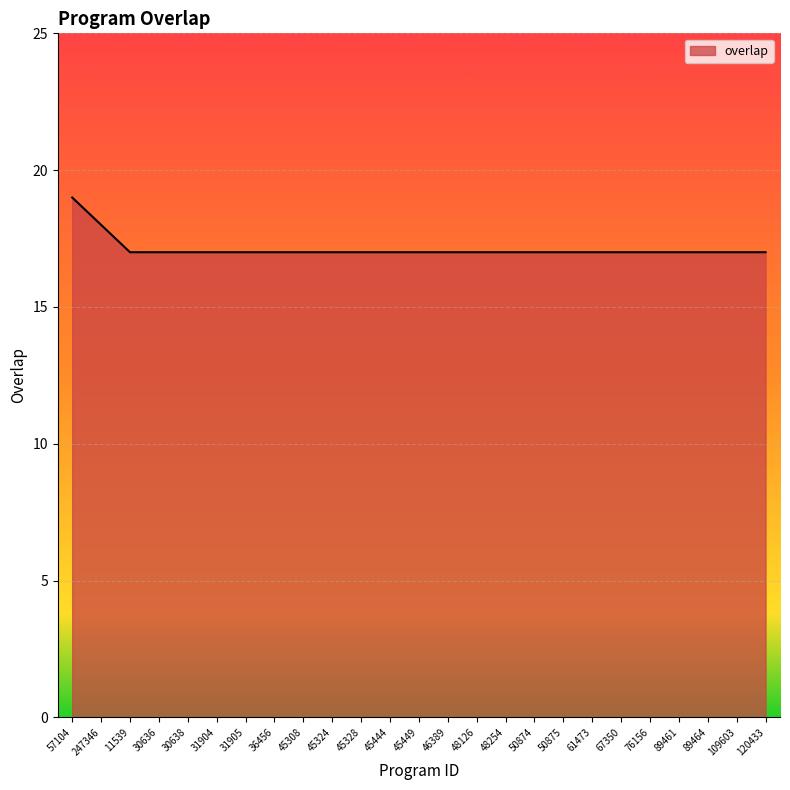

Read the value at 45308.

17